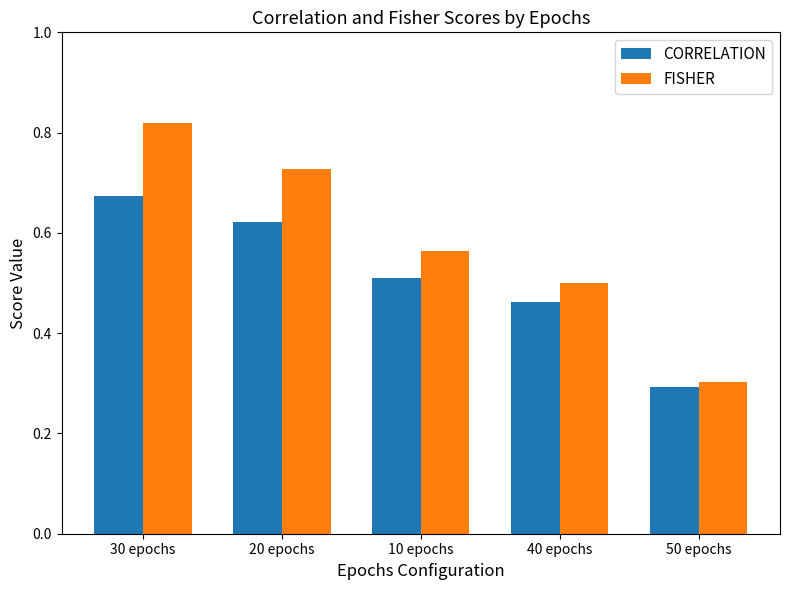

What is the difference between the maximum and minimum values in the CORRELATION series?

0.4